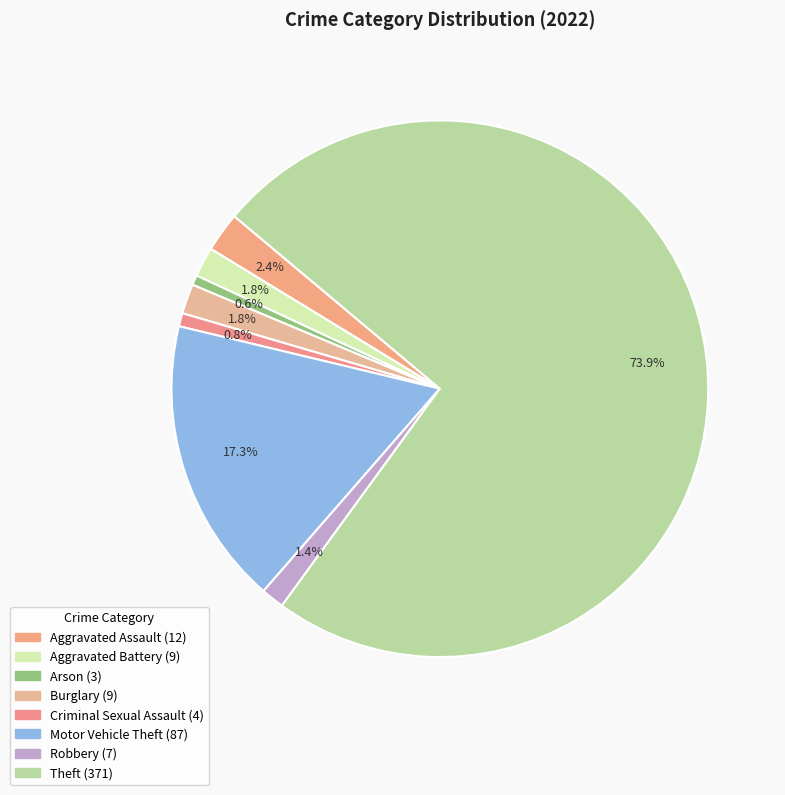

The Aggravated Assault slice represents 2% of the pie. True or false?

True